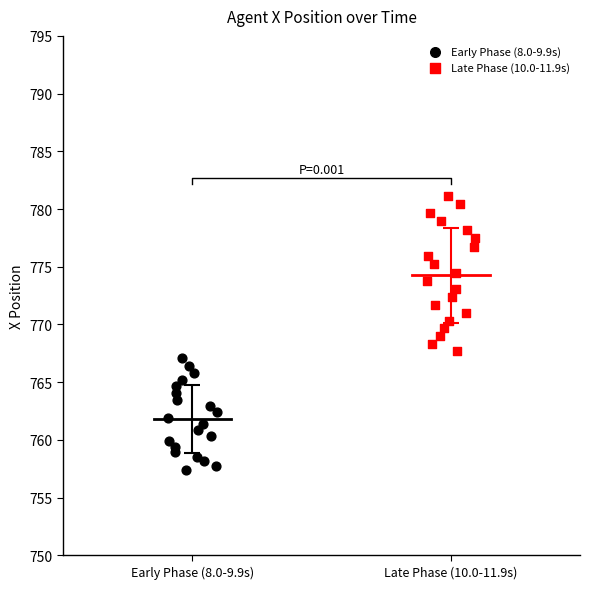

Which series contains the lowest Y value?

Early Phase (8.0-9.9s)